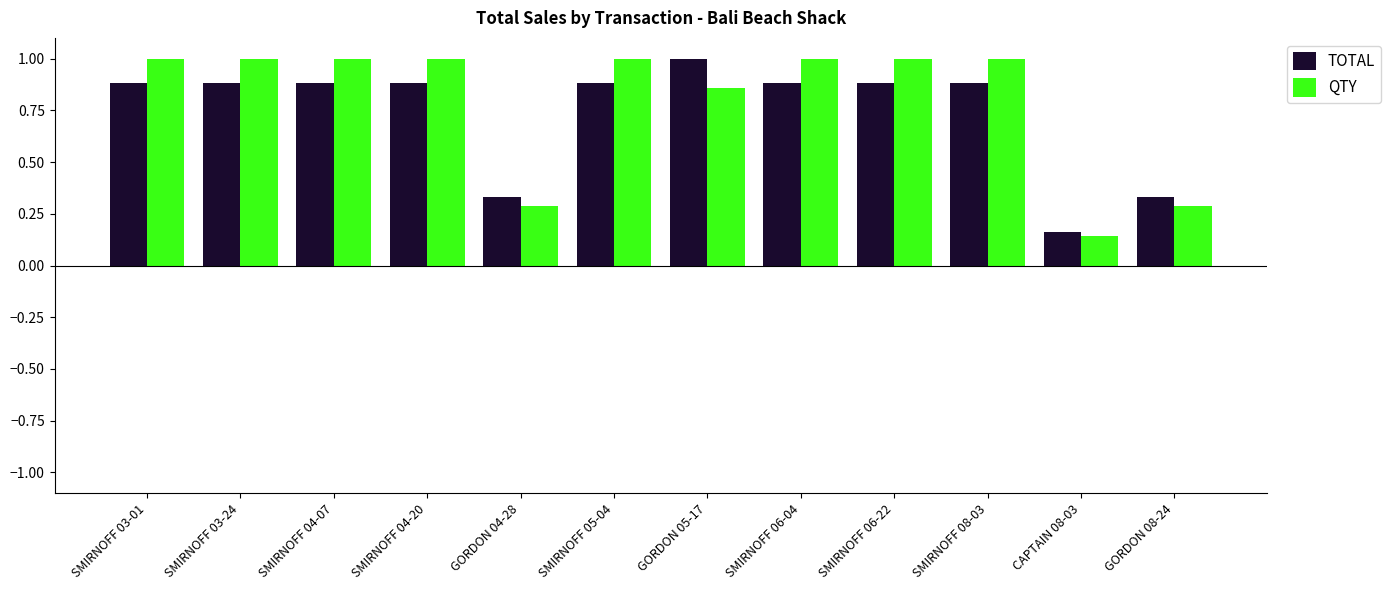

What is the label of the 7th bar from the left?

GORDON 05-17